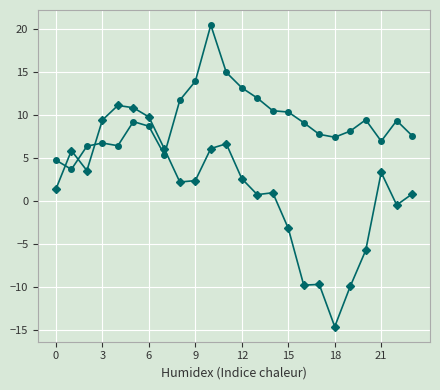

What is the smallest value displayed?

-14.6